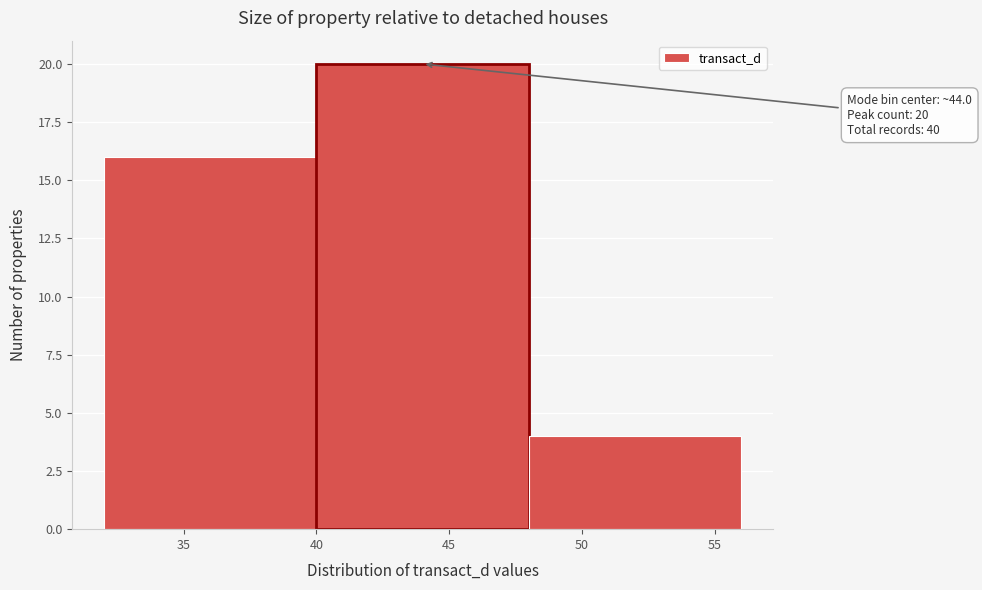

Which range on the x-axis has the tallest bar?

40 to 48